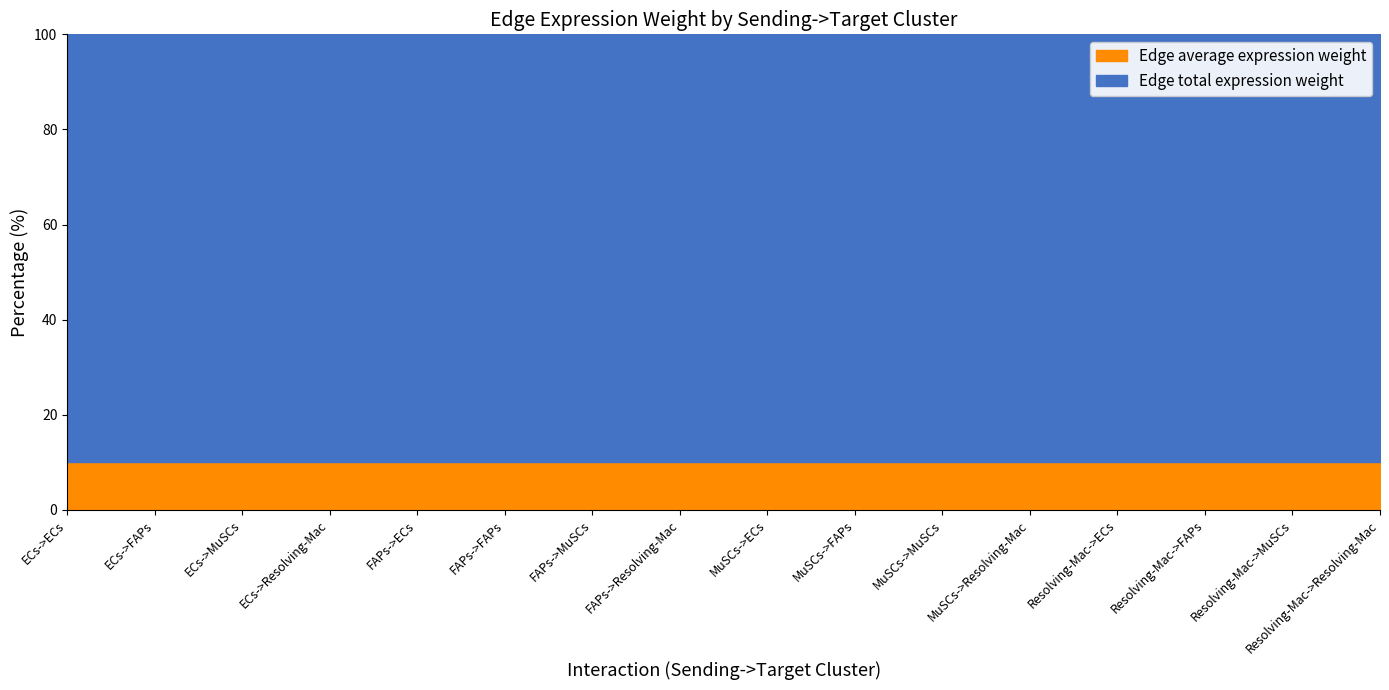

The value of Edge total expression weight at ECs->MuSCs is 2069786.1. True or false?

True